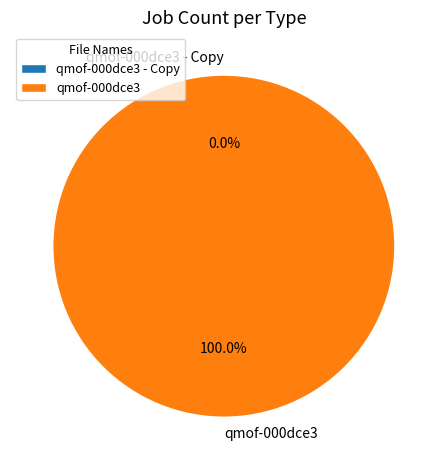

How many slices are in this pie chart?

2